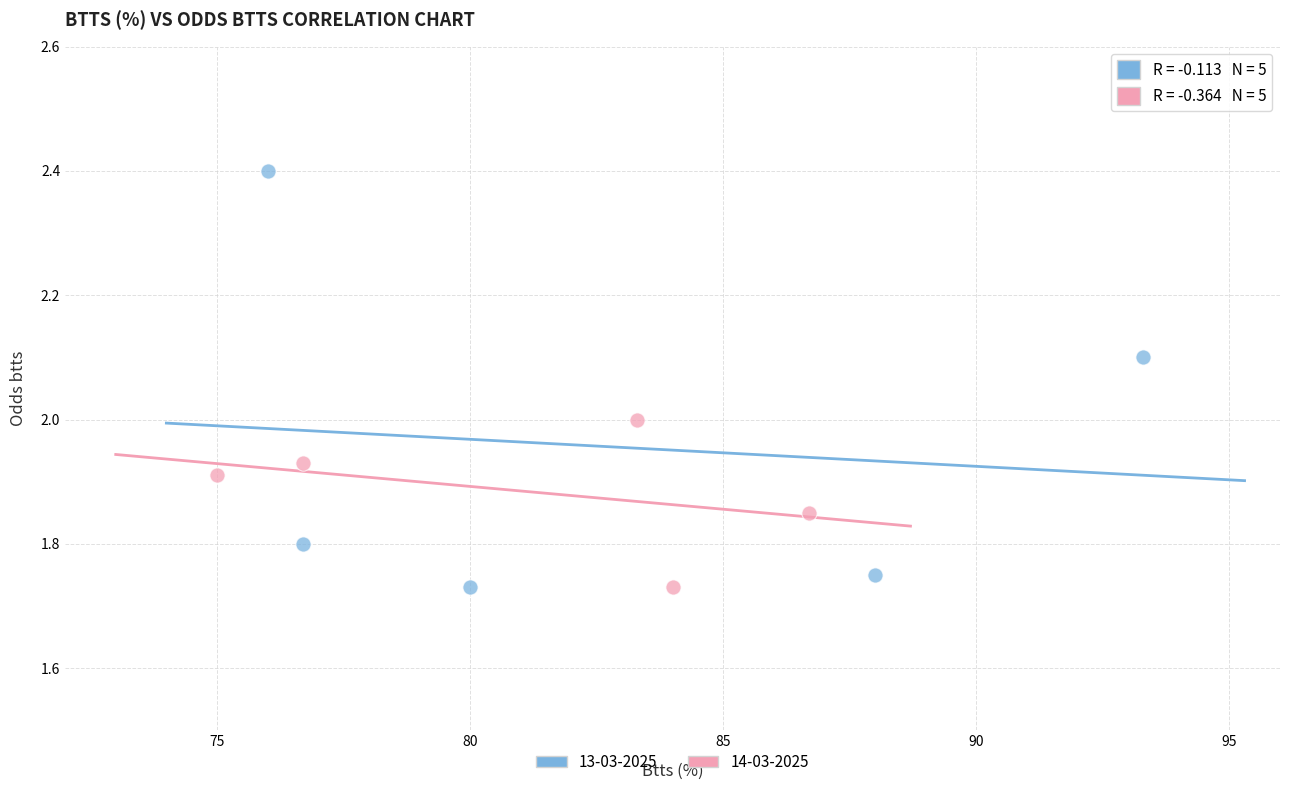

Which series reaches the maximum Y coordinate?

13-03-2025